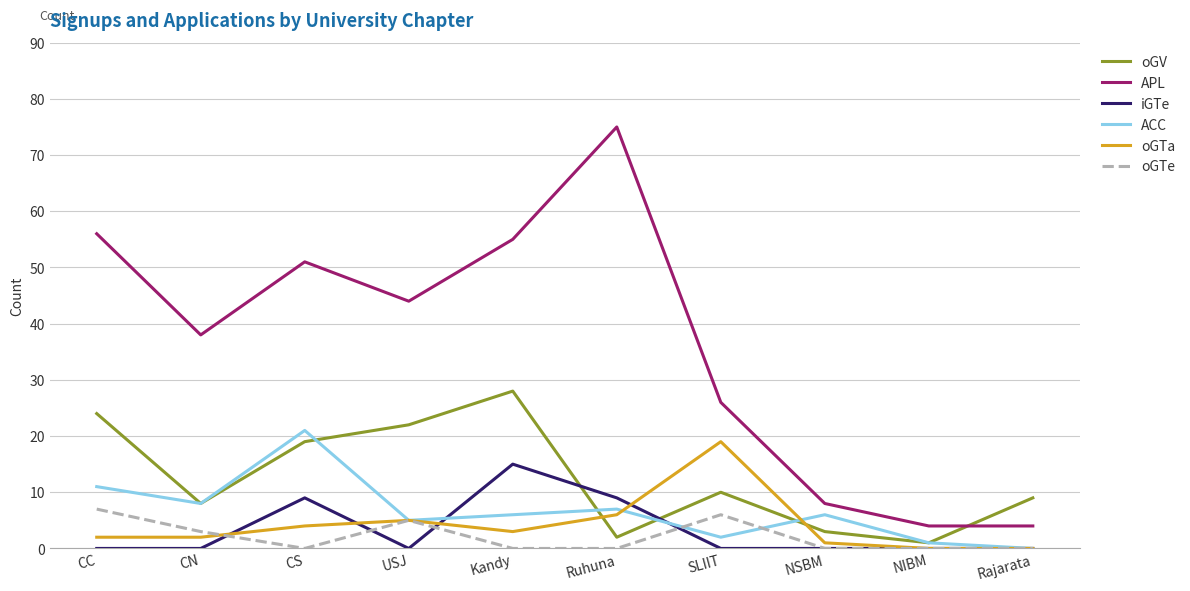

True or false: oGV has a value of 10 at SLIIT.

True